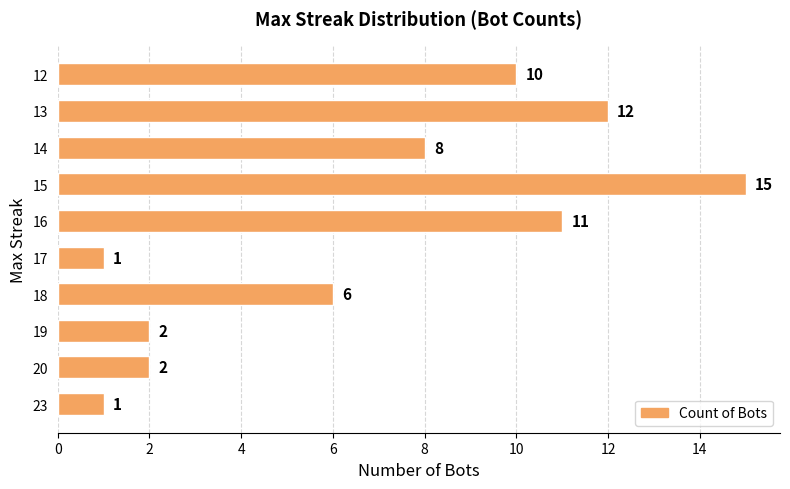

At which label is the value closest to 8?

14